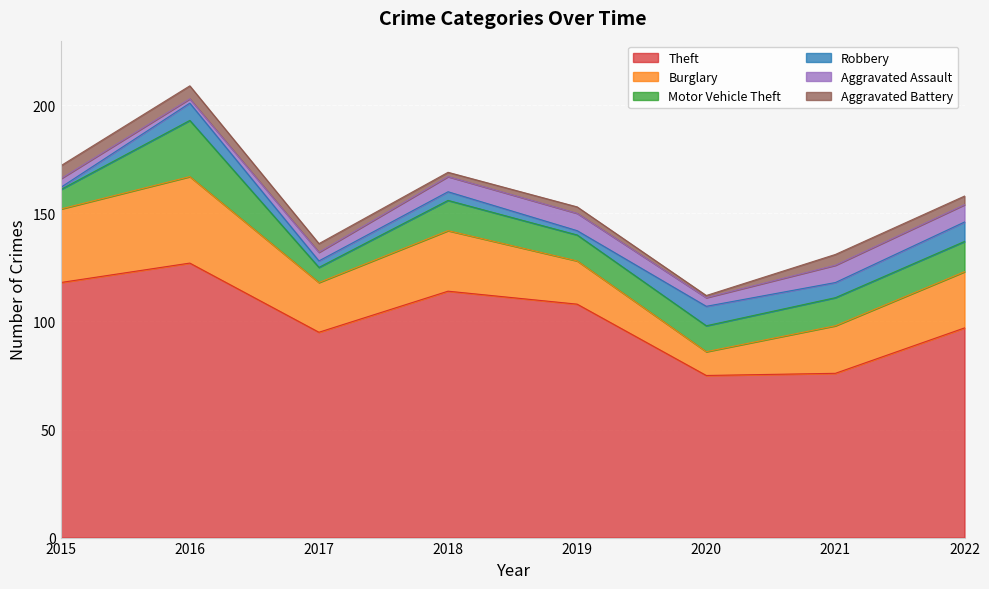

At how many categories does at least one series exceed 46?

8